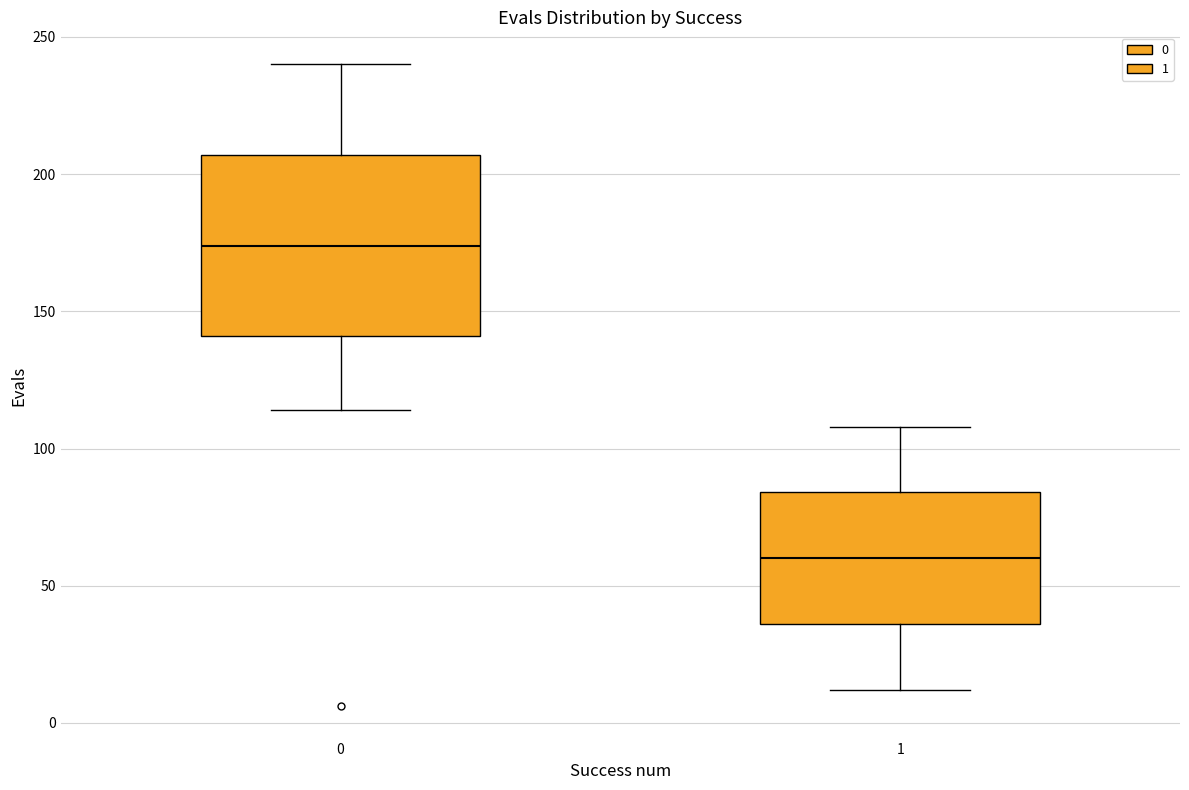

Reading left to right, read every box against the y-axis: the position of its median line, the range the box covers, and the ends of its whiskers. The values are not printed on the chart, so give them approximately, as read against the axis.

0: median 175, box 140 to 205, whiskers 115 to 240
1: median 60, box 35 to 85, whiskers 10 to 110